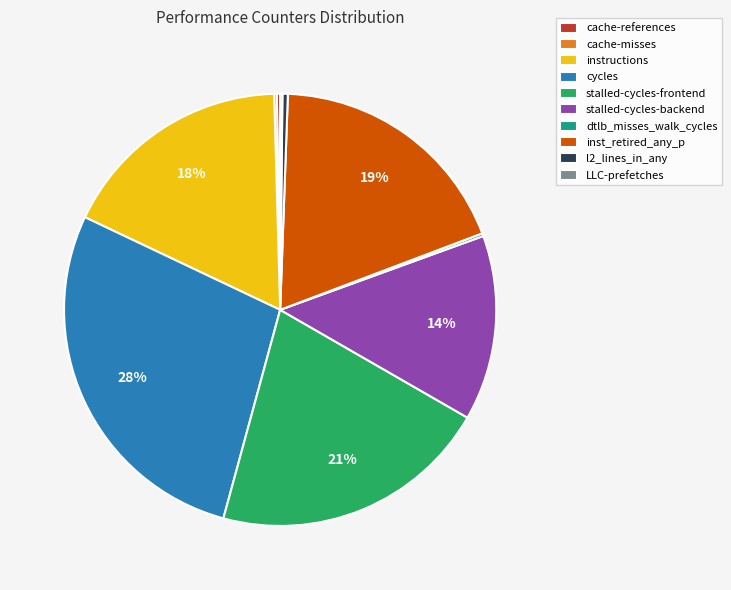

Does l2_lines_in_any represent more than half of the total?

No